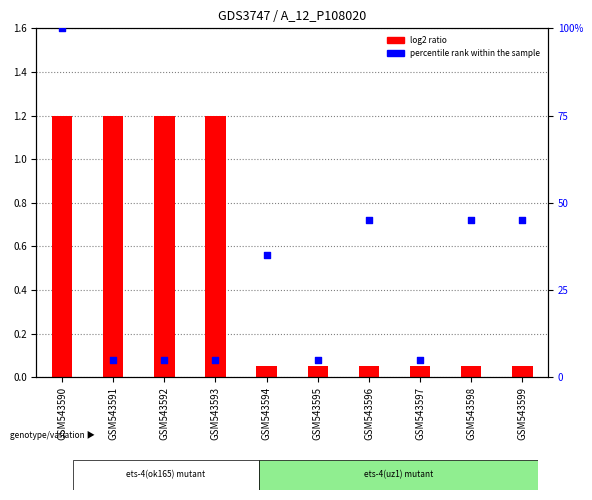

Which series contains the highest Y value?

percentile rank within the sample